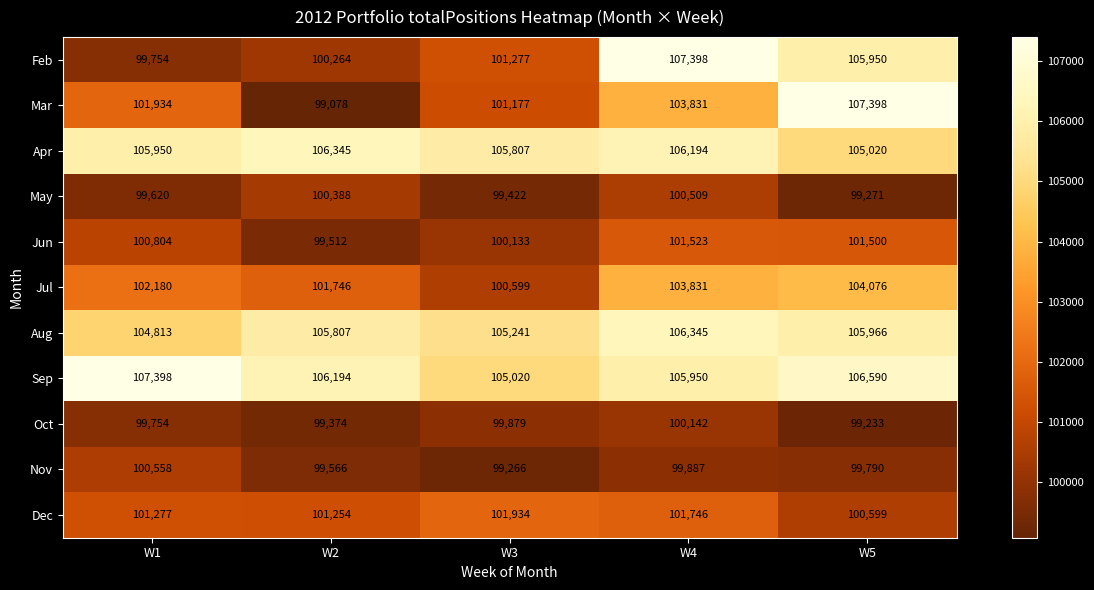

Which series has the largest range (max minus min)?

Mar